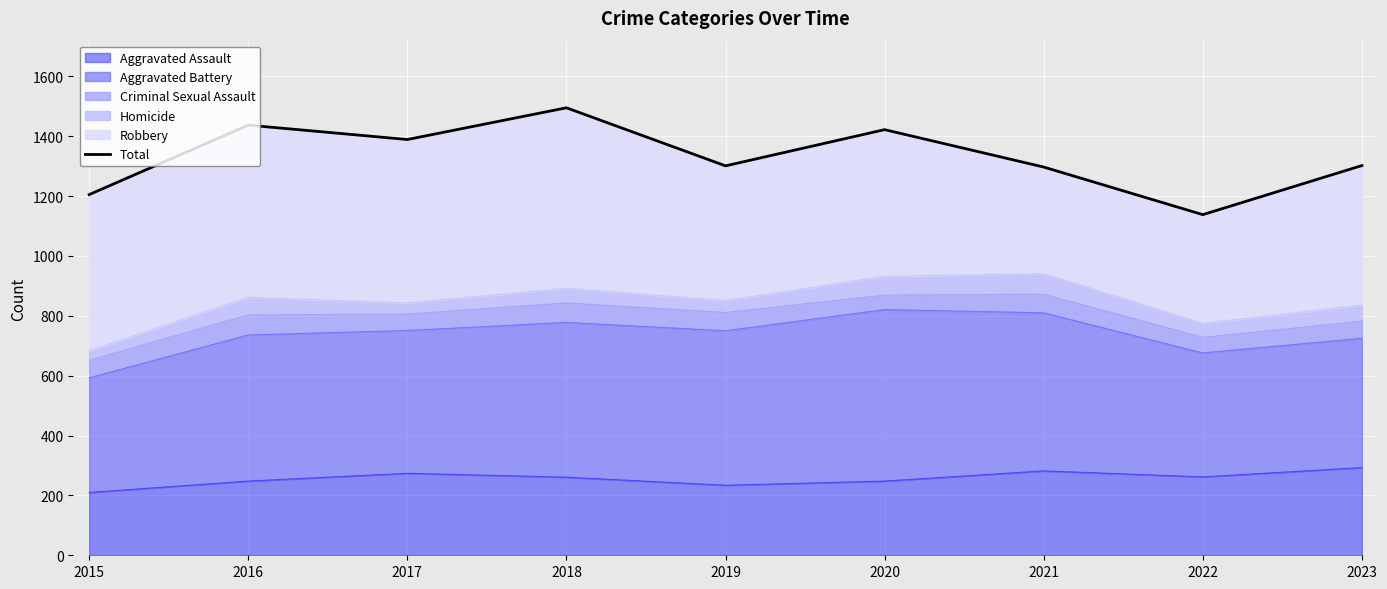

Approximately how many times larger is the value at 2020 compared to 2015?

1.2